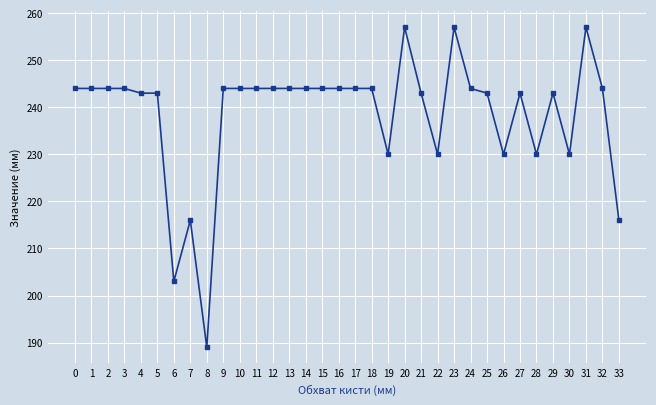

What is the smallest value displayed?

189